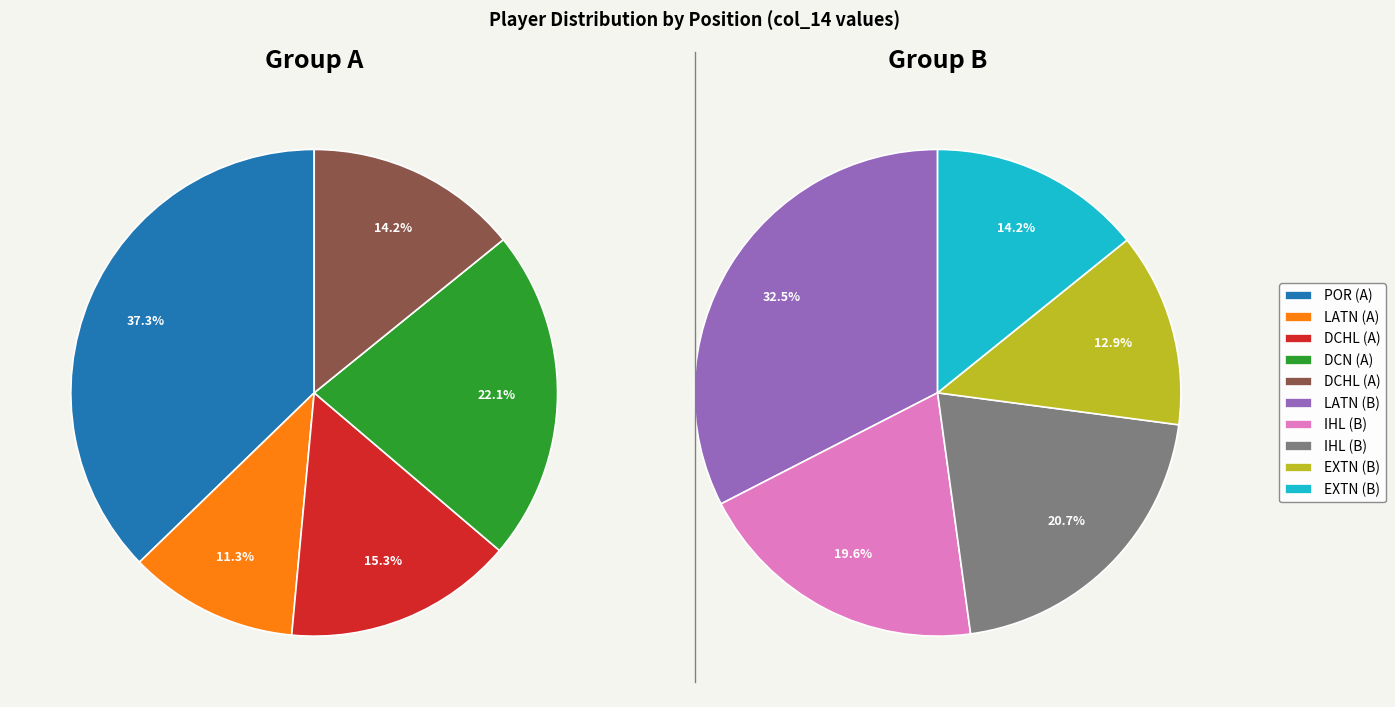

Between EXTN and POR, which is larger?

POR